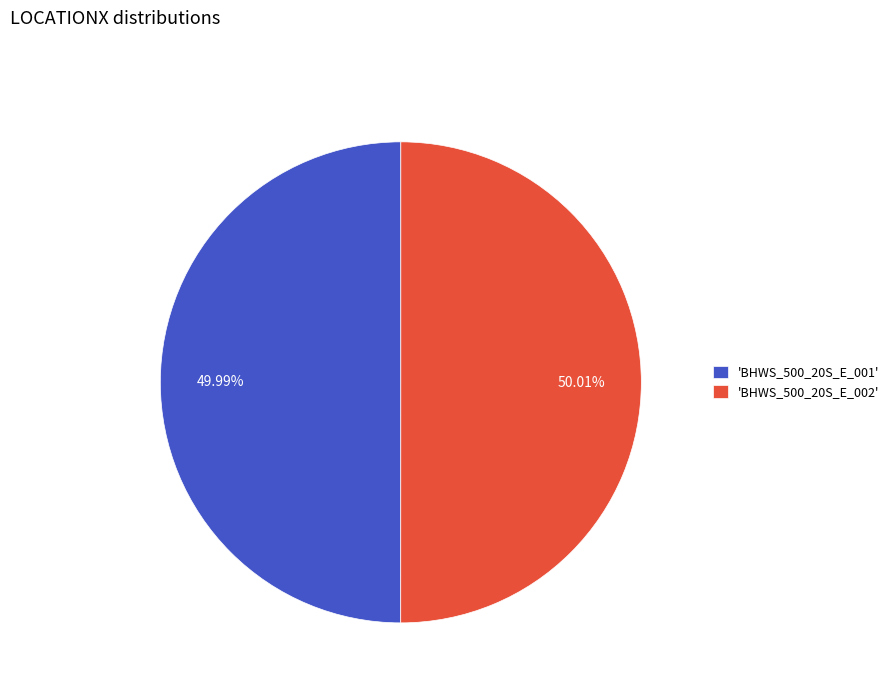

Do 'BHWS_500_20S_E_002' and 'BHWS_500_20S_E_001' together represent more than half of the pie?

Yes